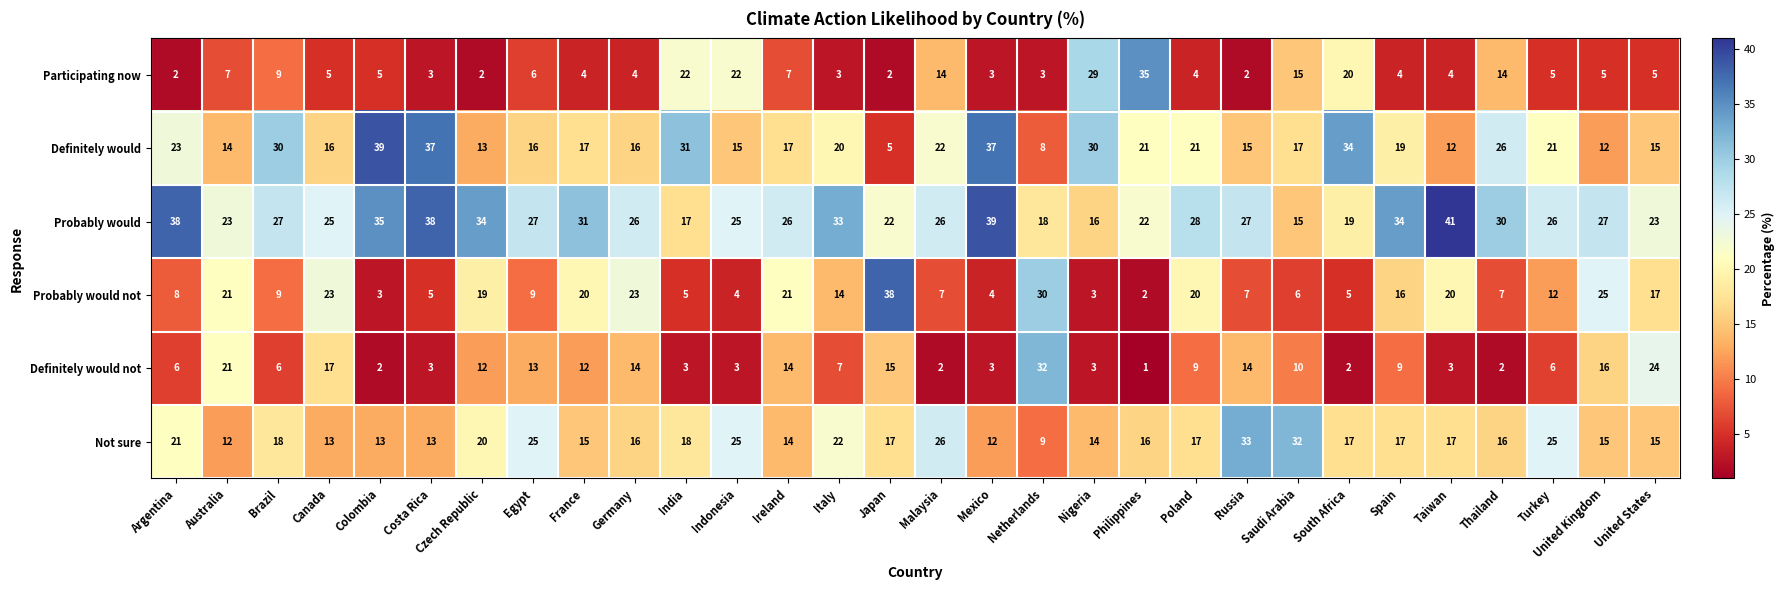

Which label corresponds to the smallest value in the chart?

Philippines